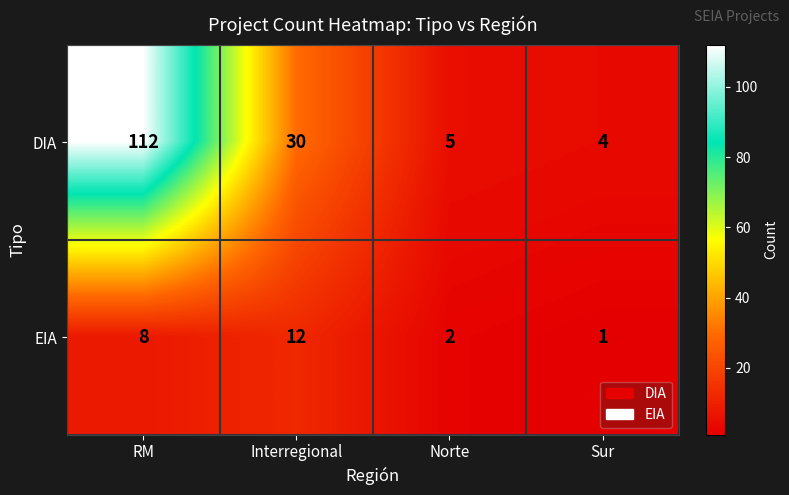

What is the spread (max minus min) of values at Norte?

3